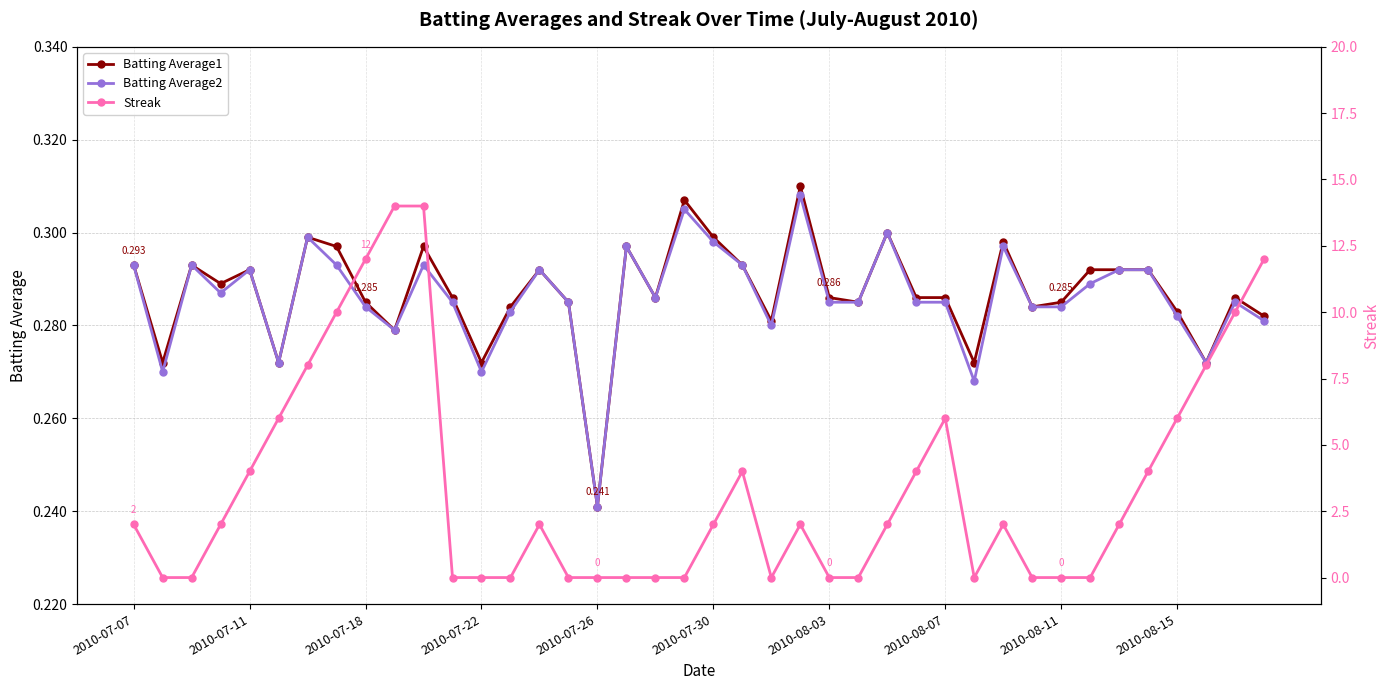

How many Batting Average1 values are between 0 and 1?

40